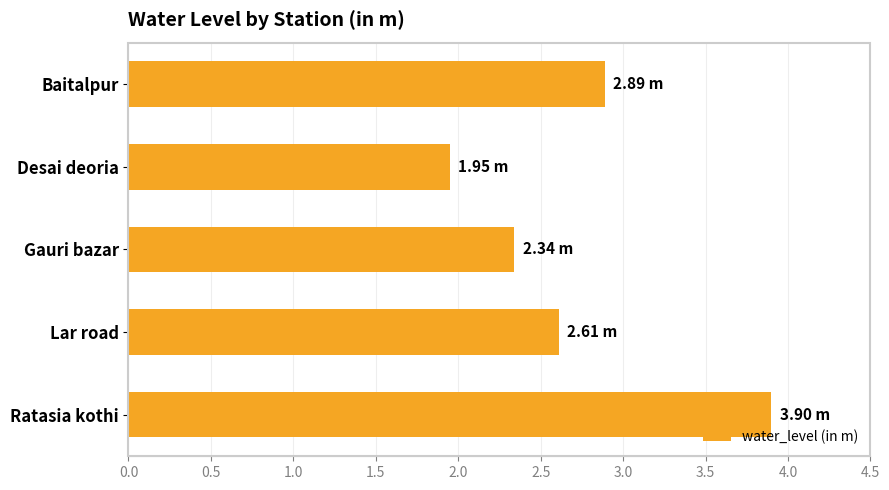

Are the bars grouped side by side (vs. stacked)?

No